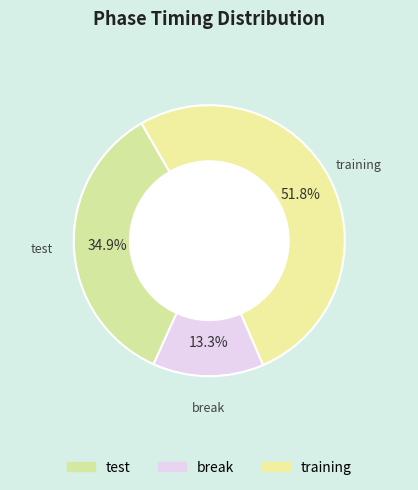

To the nearest percent, what portion does test represent?

35%